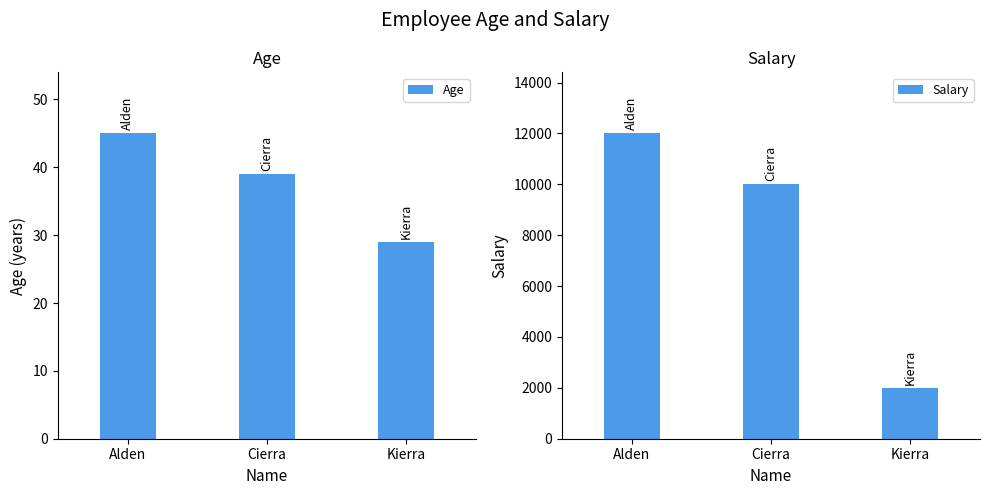

How many Salary values are between 2000 and 12000?

3